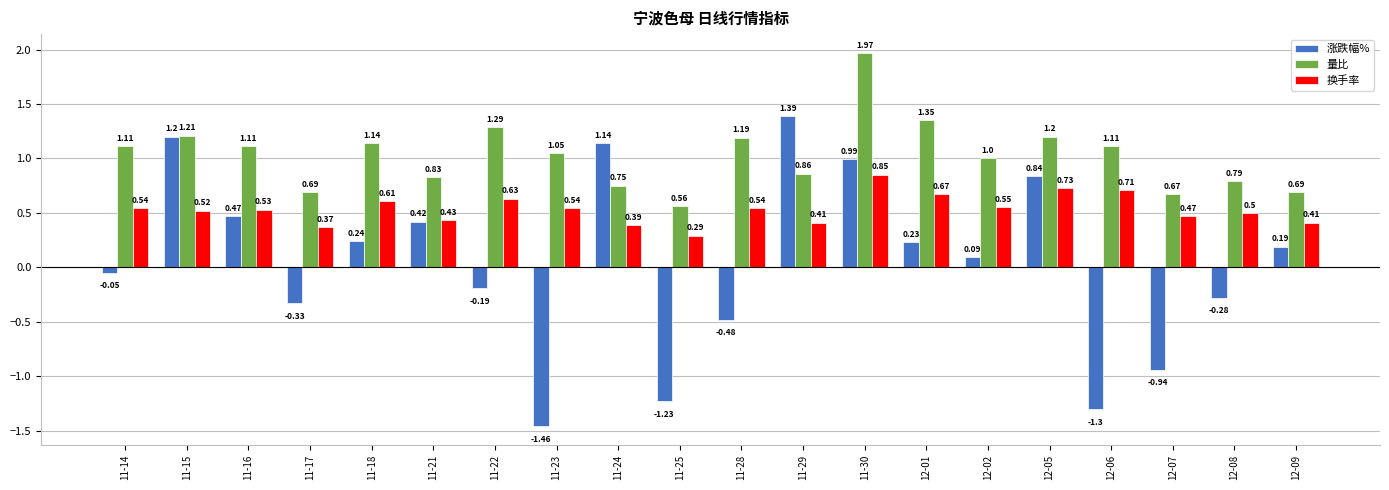

What position from the left is 12-02?

15